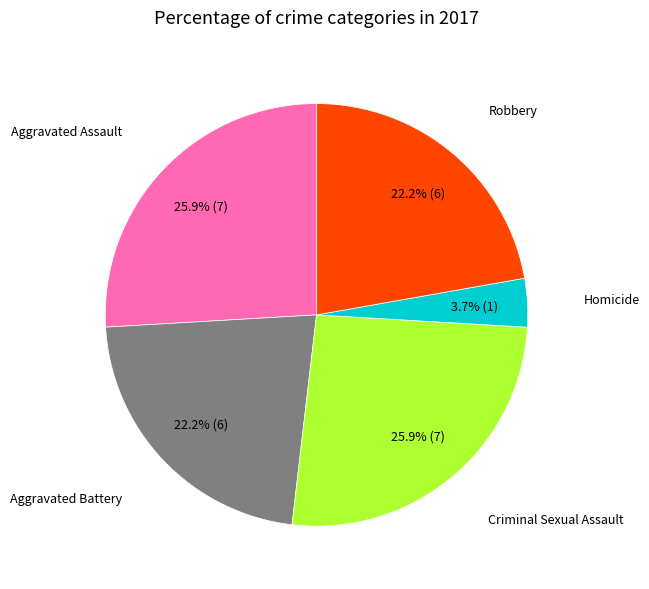

Is there any slice that represents more than half of the pie?

No